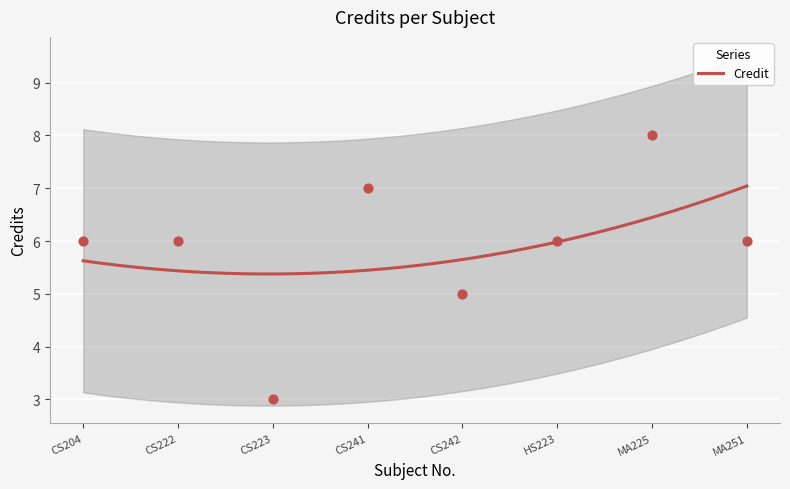

What is the change in value from CS222 to CS242?

-1